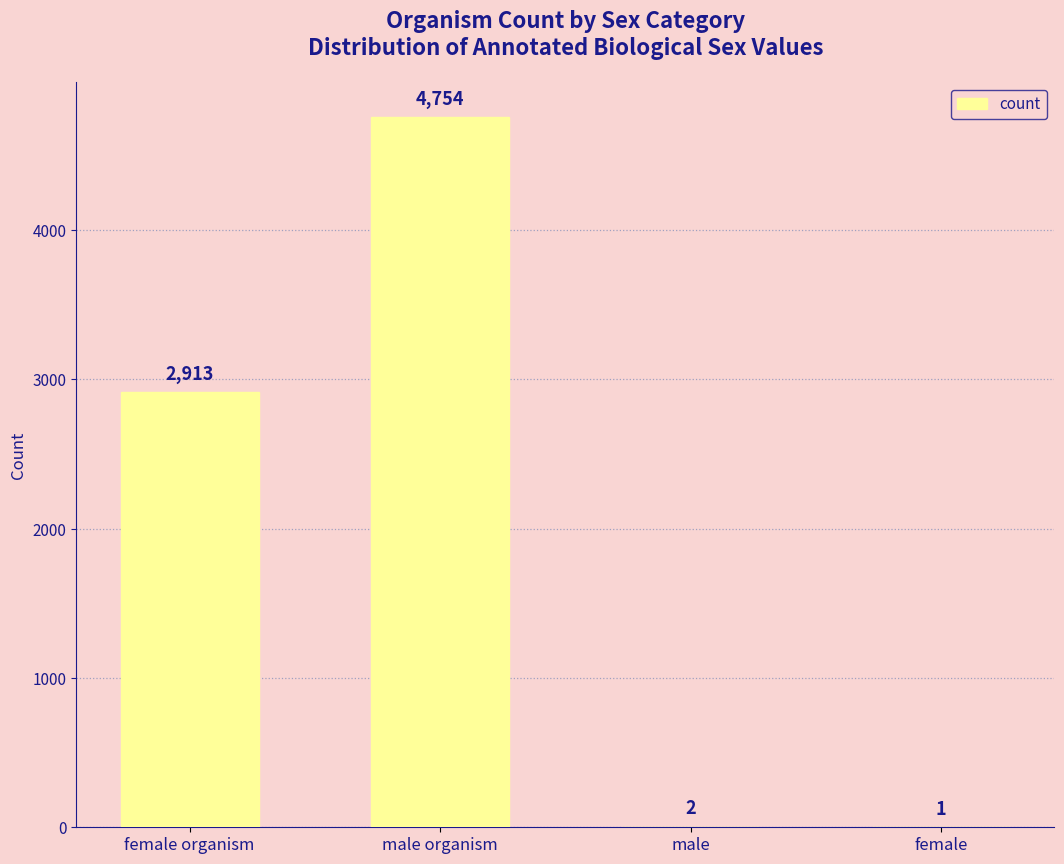

How many data points does each series have?

4